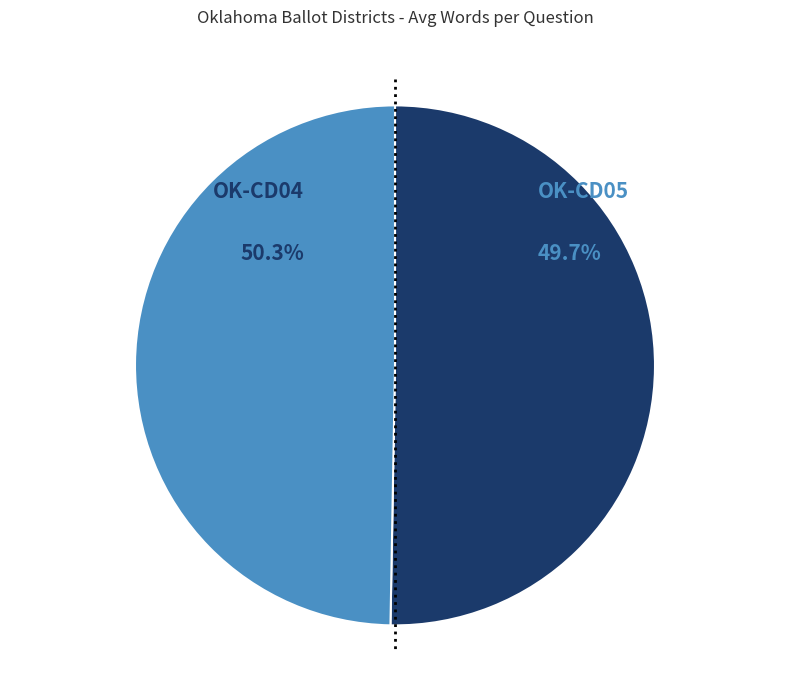

Is there a majority slice in this chart?

Yes